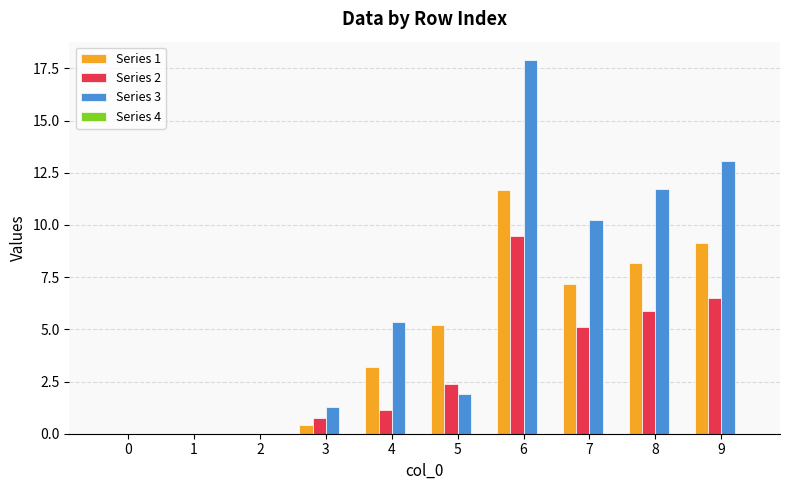

Is it true that Series 2 equals -5.9 at 0?

False